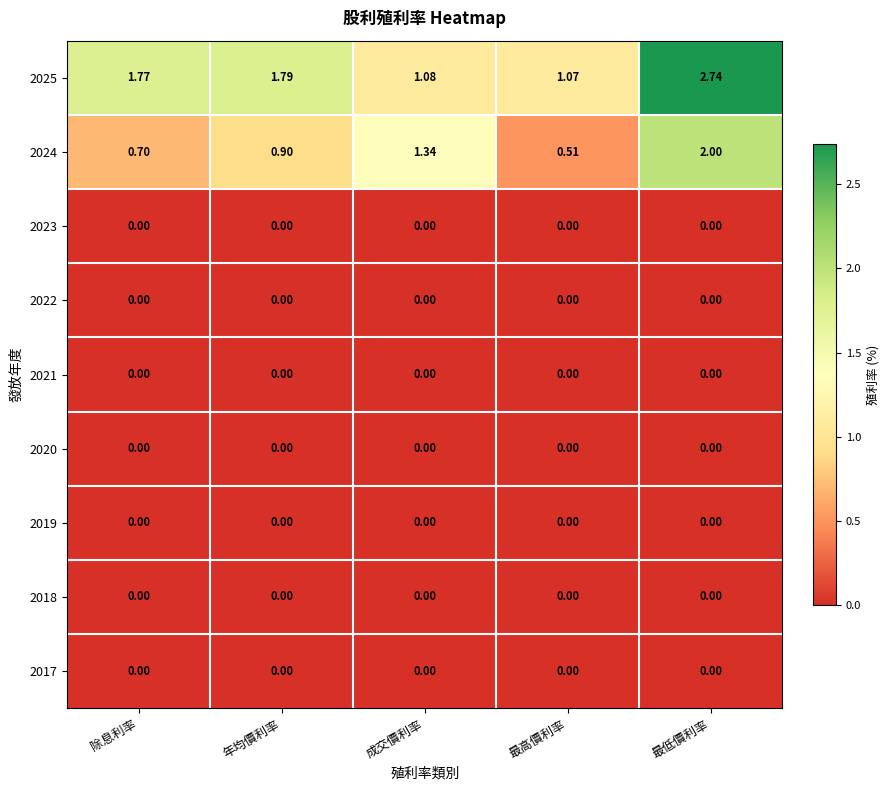

Which series has the widest spread of values?

2025